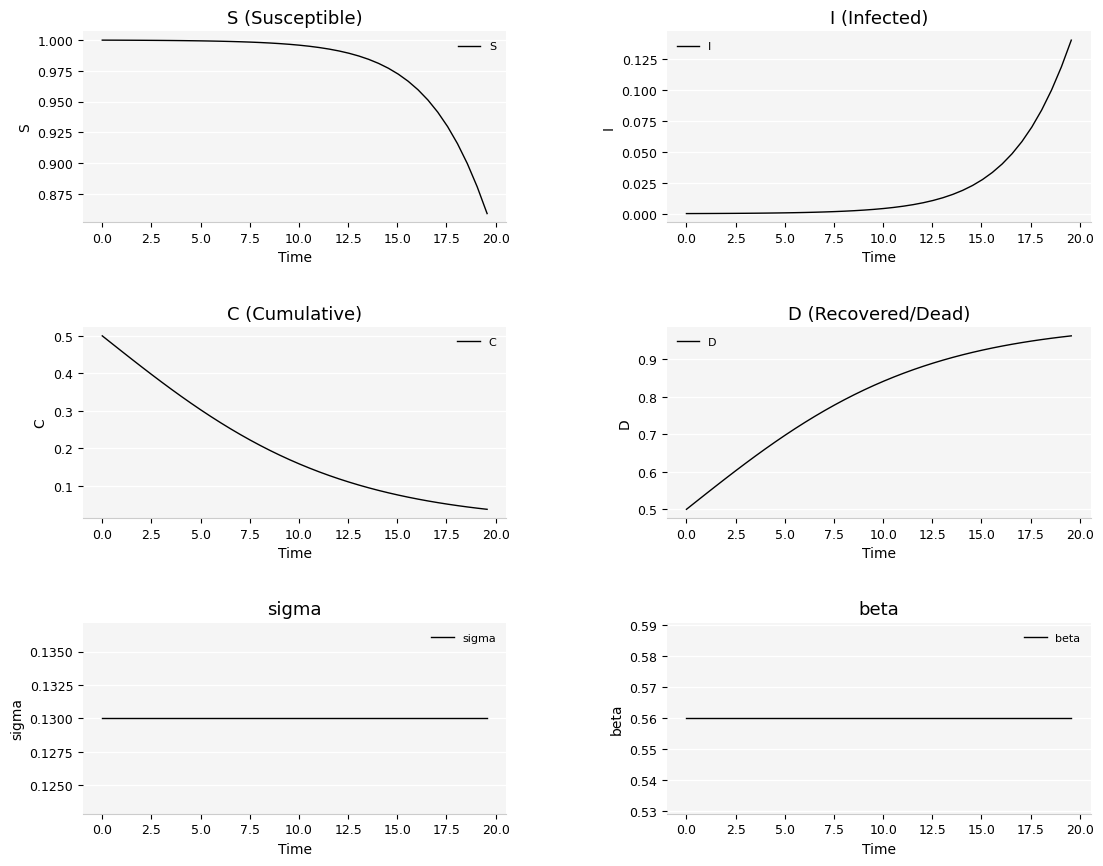

What are all the series names shown in the legend?

S, I, C, D, sigma, beta